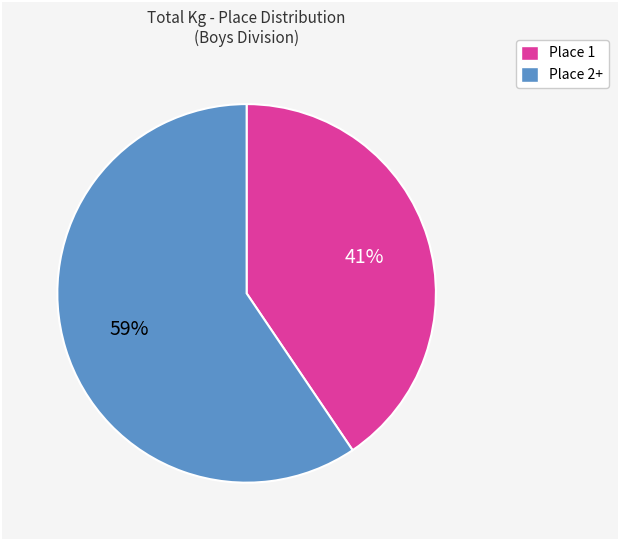

To the nearest percent, what is the average slice percentage?

50%